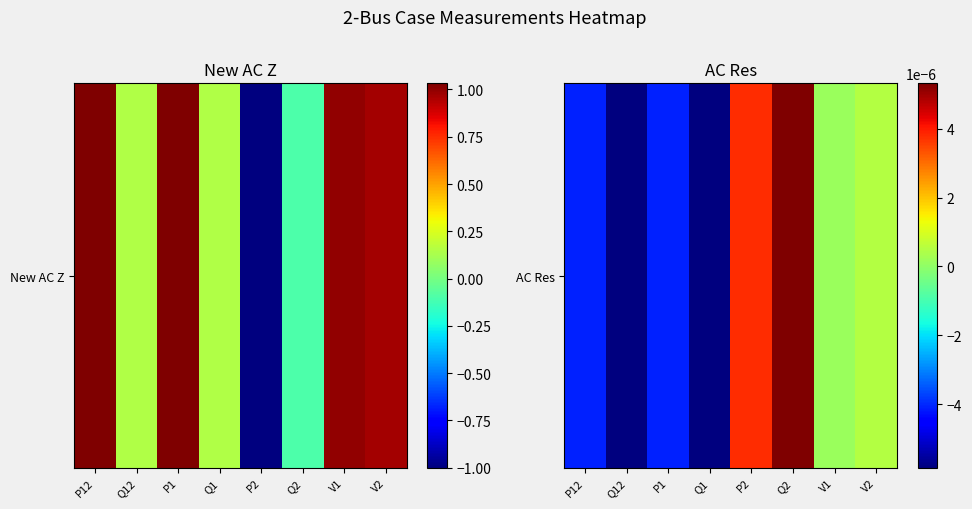

How many data points are less than 0?

4